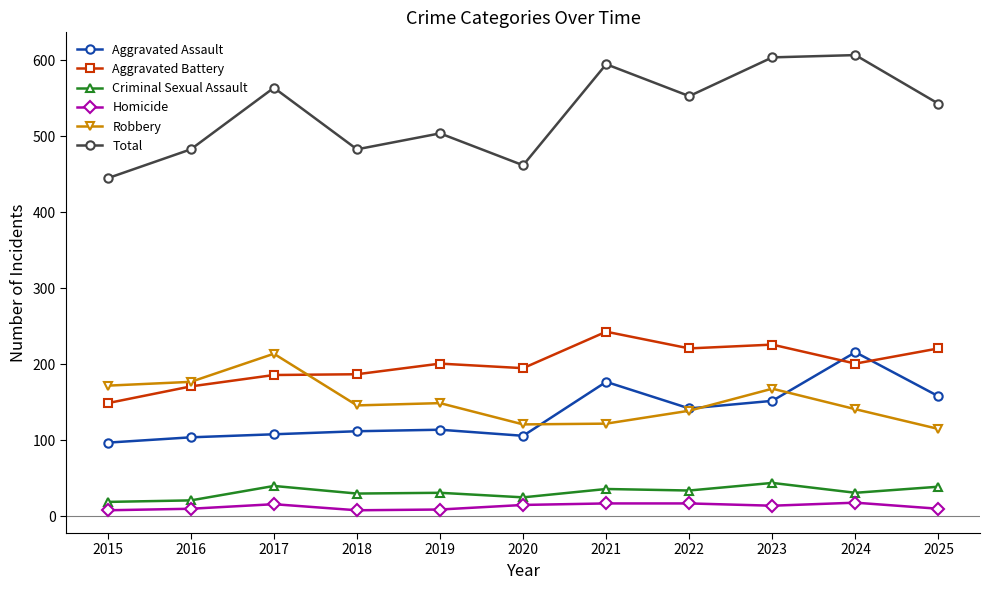

What is the difference between the Aggravated Battery values at 2022 and 2019?

20